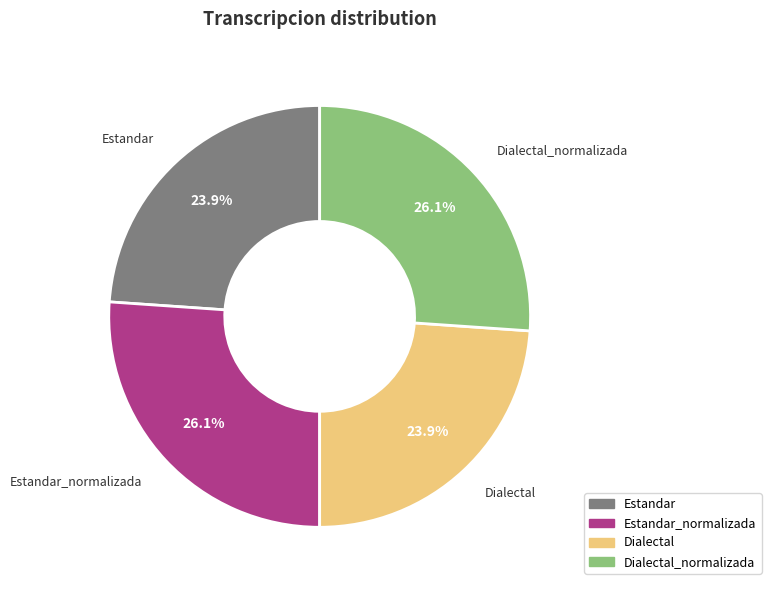

Is there any slice that represents more than half of the pie?

No